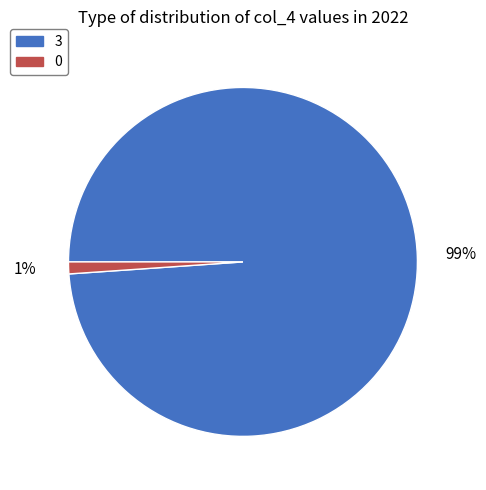

To the nearest percent, what portion does 3 represent?

99%